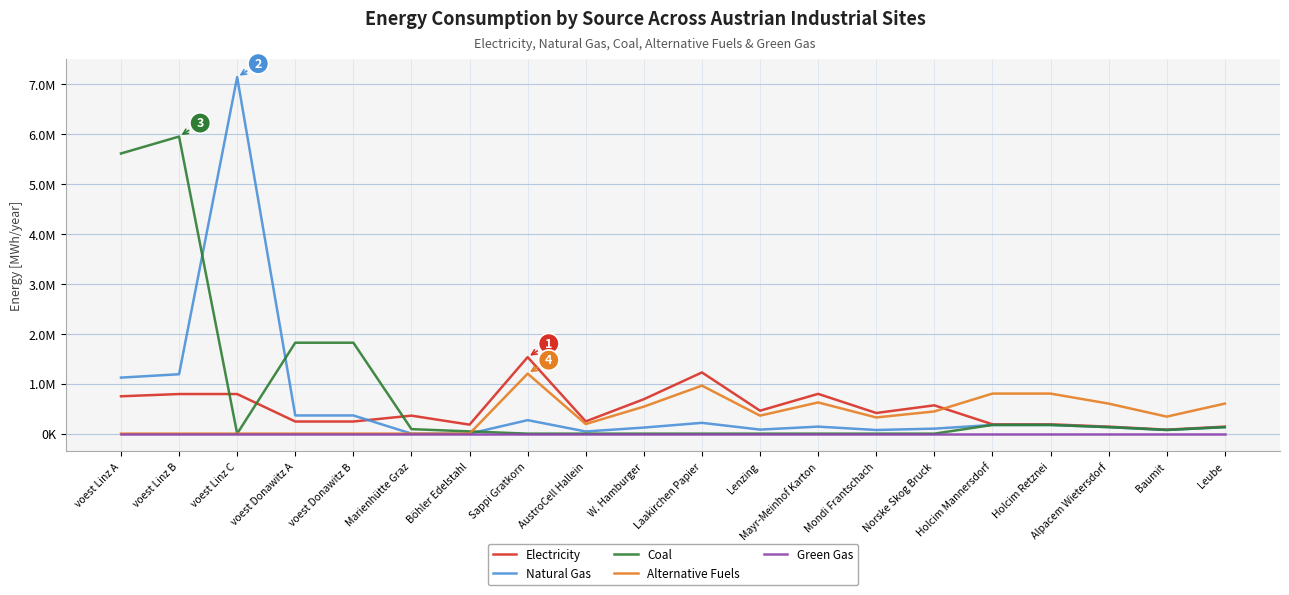

True or false: Green Gas has a value of 0.0 at Alpacem Wietersdorf.

True